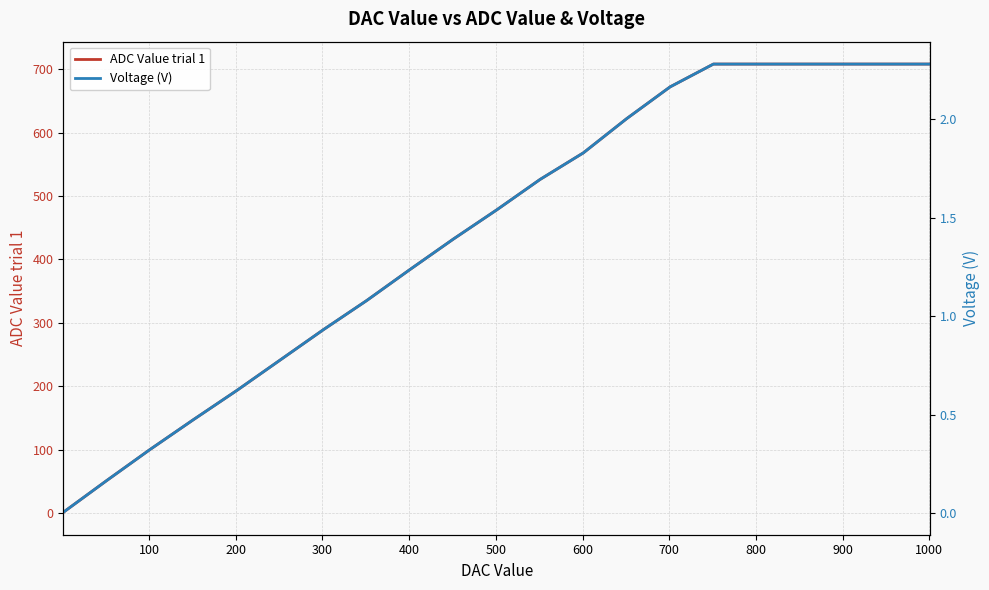

Which series has the widest spread of values?

ADC Value trial 1